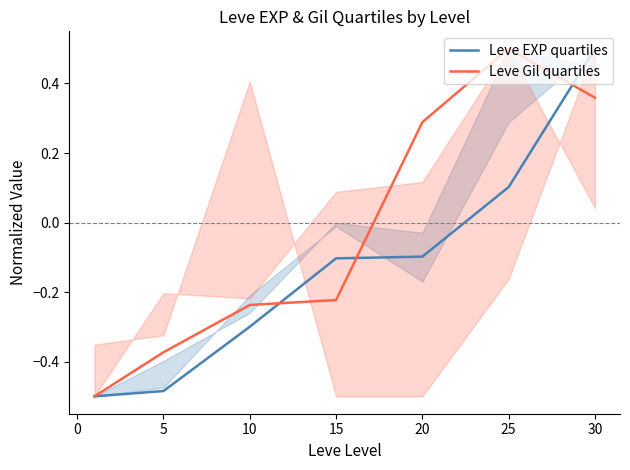

How many data points does each series have?

7